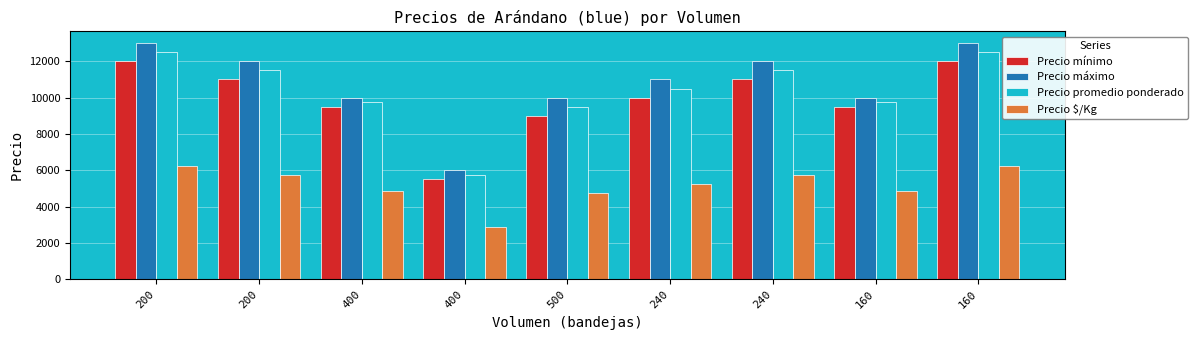

How many groups of bars are there?

9